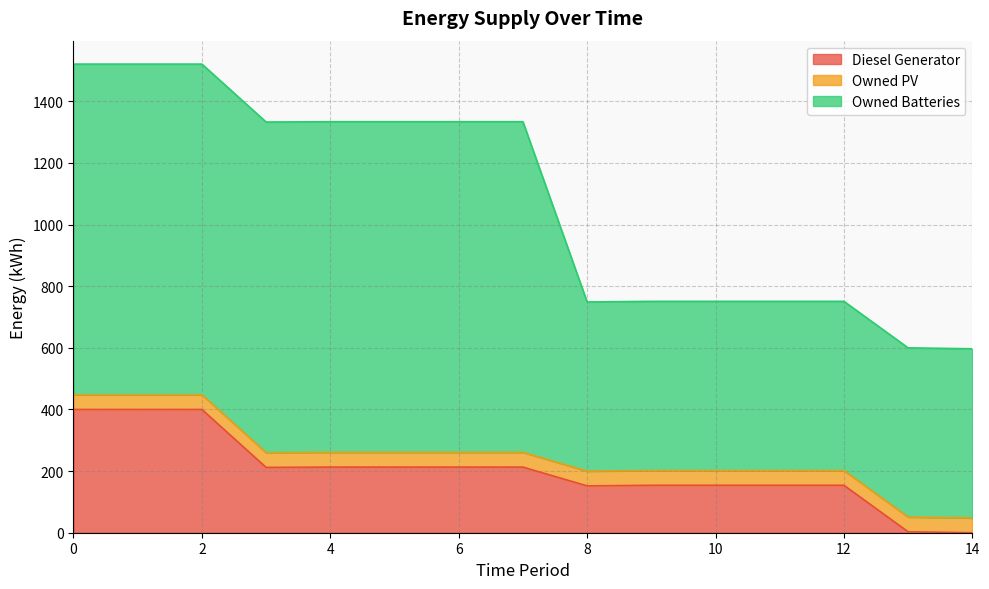

What is the total value across all series at 0?

1521